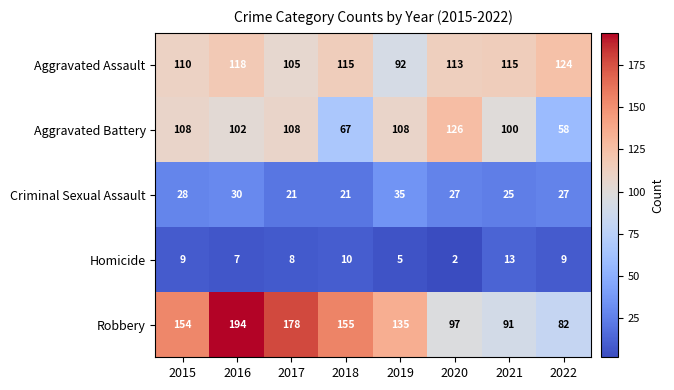

At which category is the sum across all series the highest?

2016